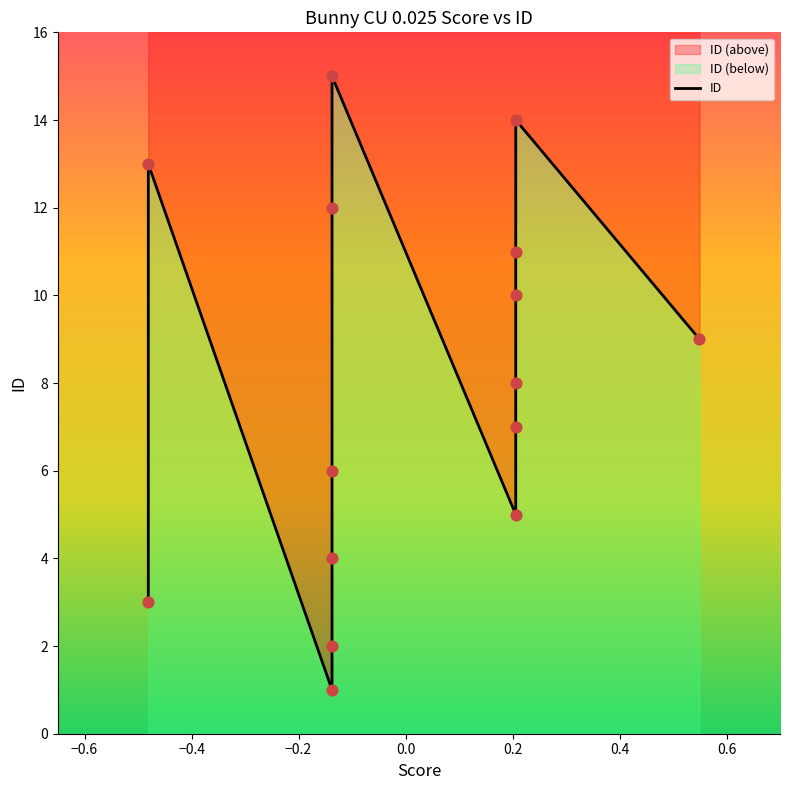

What is the change in value from 2 to 5?

+3